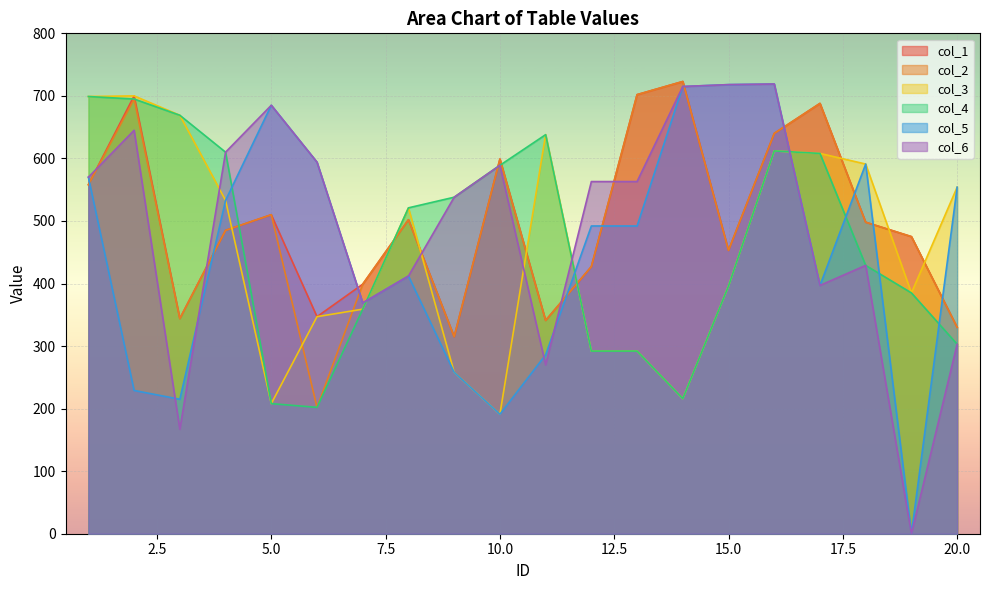

What is the value of the col_3 point at the 13th from the left?

292